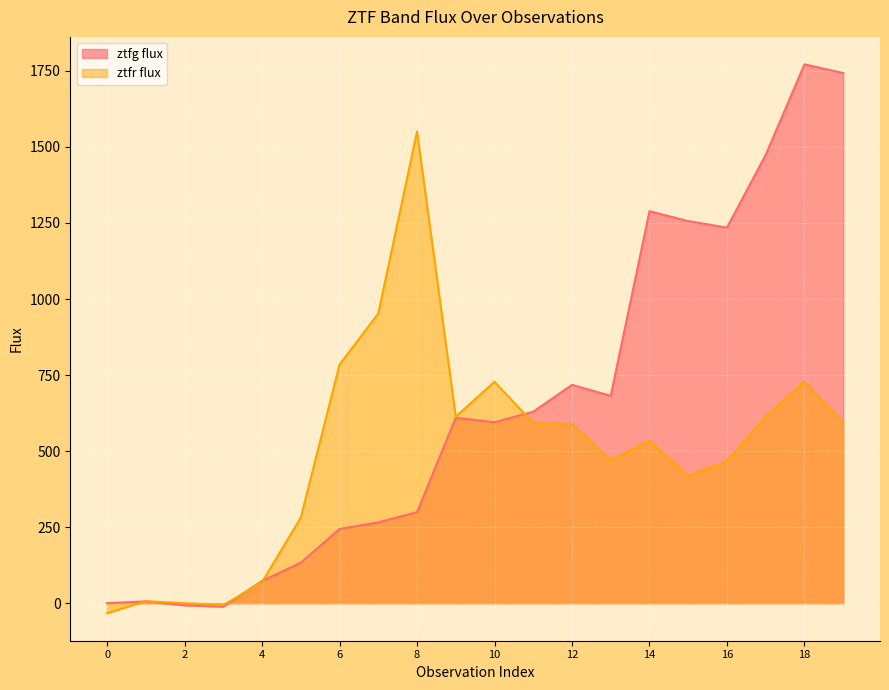

Reading right to left, list all the values displayed in this chart.

ztfg flux: 19=1743.2	18=1771.7	17=1474.1	16=1234.9	15=1256.2	14=1288.8	13=681.7	12=717.8	11=629.5	10=594.7	9=609.5	8=299.1	7=265.6	6=243.7	5=133.0	4=73.0	3=-11.7	2=-7.1	1=5.8	0=0.1
ztfr flux: 19=591.6	18=728.0	17=613.1	16=466.3	15=418.4	14=532.8	13=470.6	12=588.2	11=591.6	10=728.0	9=613.1	8=1550.9	7=952.4	6=784.2	5=281.3	4=69.3	3=-6.7	2=-0.1	1=6.5	0=-33.3